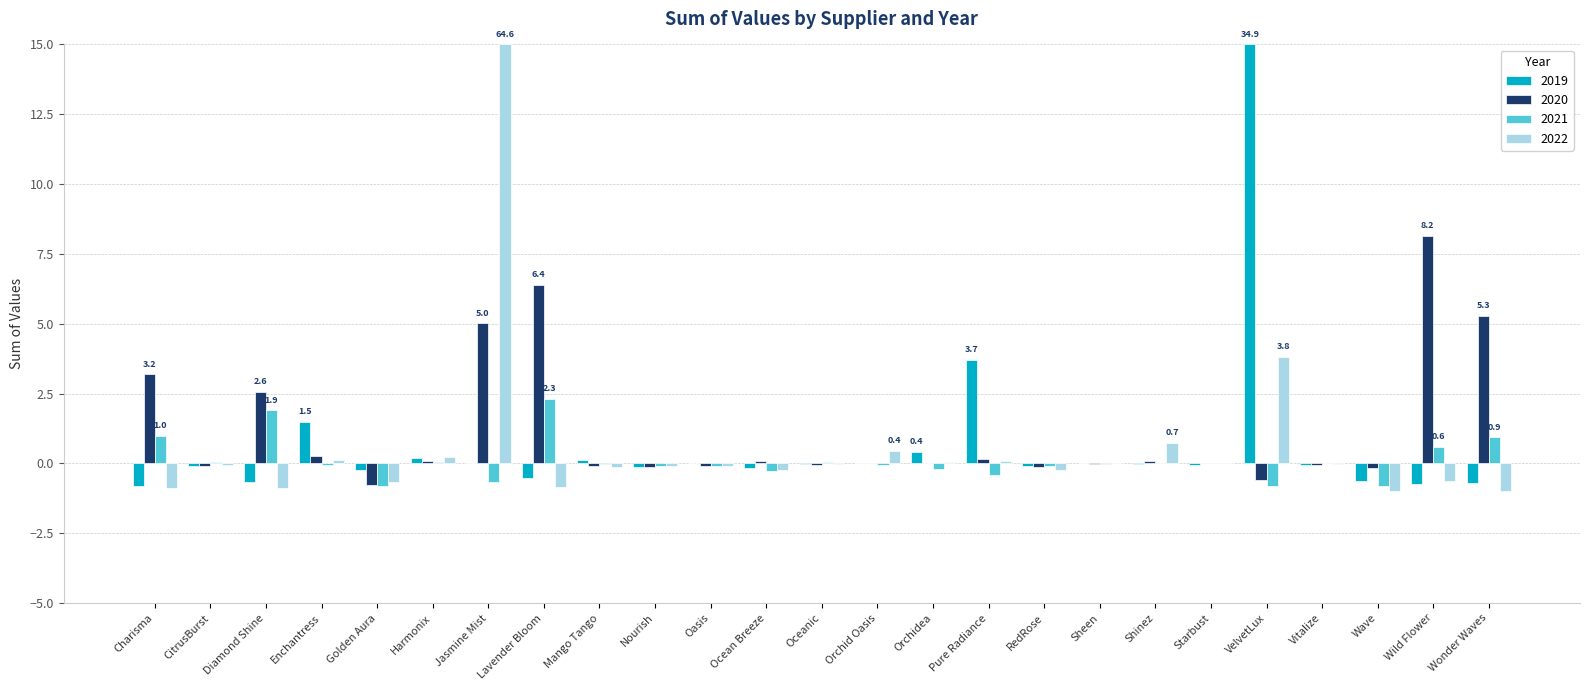

At which label is 2019 closest to 7?

Pure Radiance